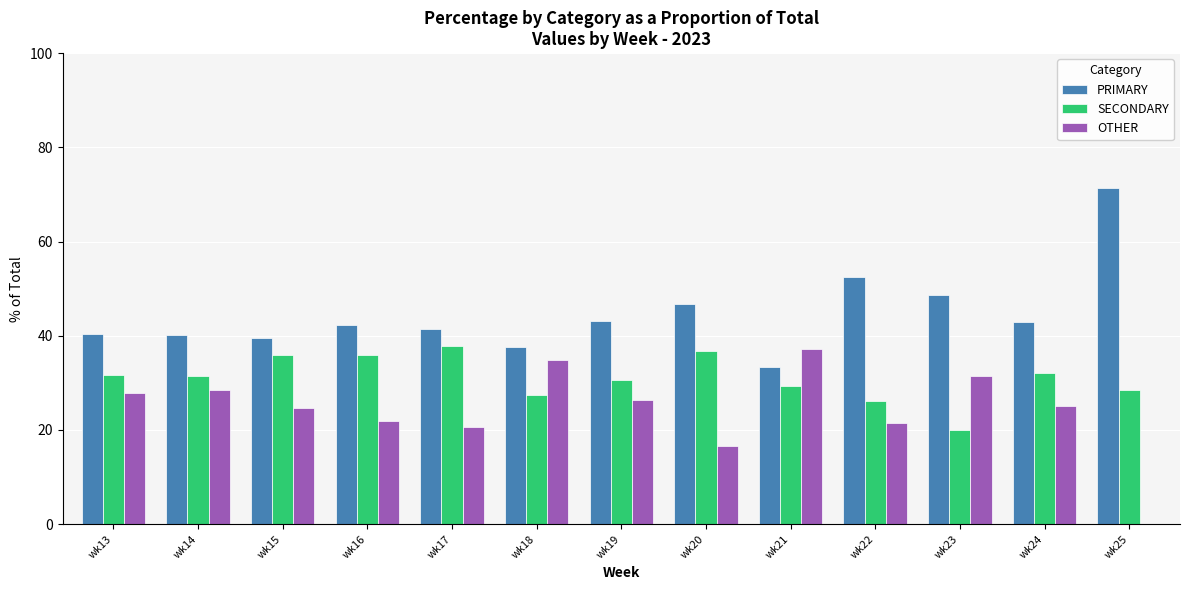

What is the sum of all PRIMARY values?

579.6